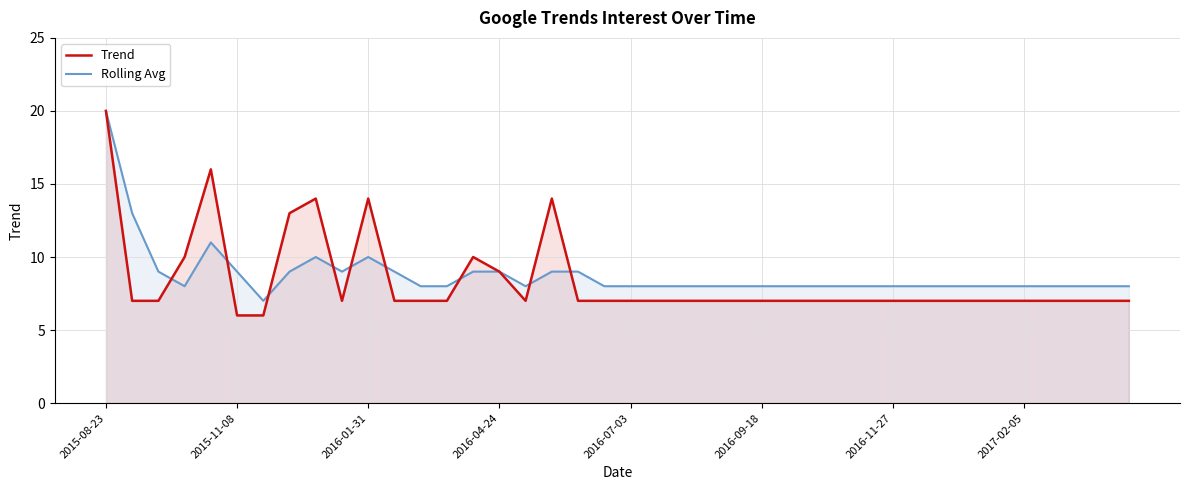

What is the minimum value for Rolling Avg?

7